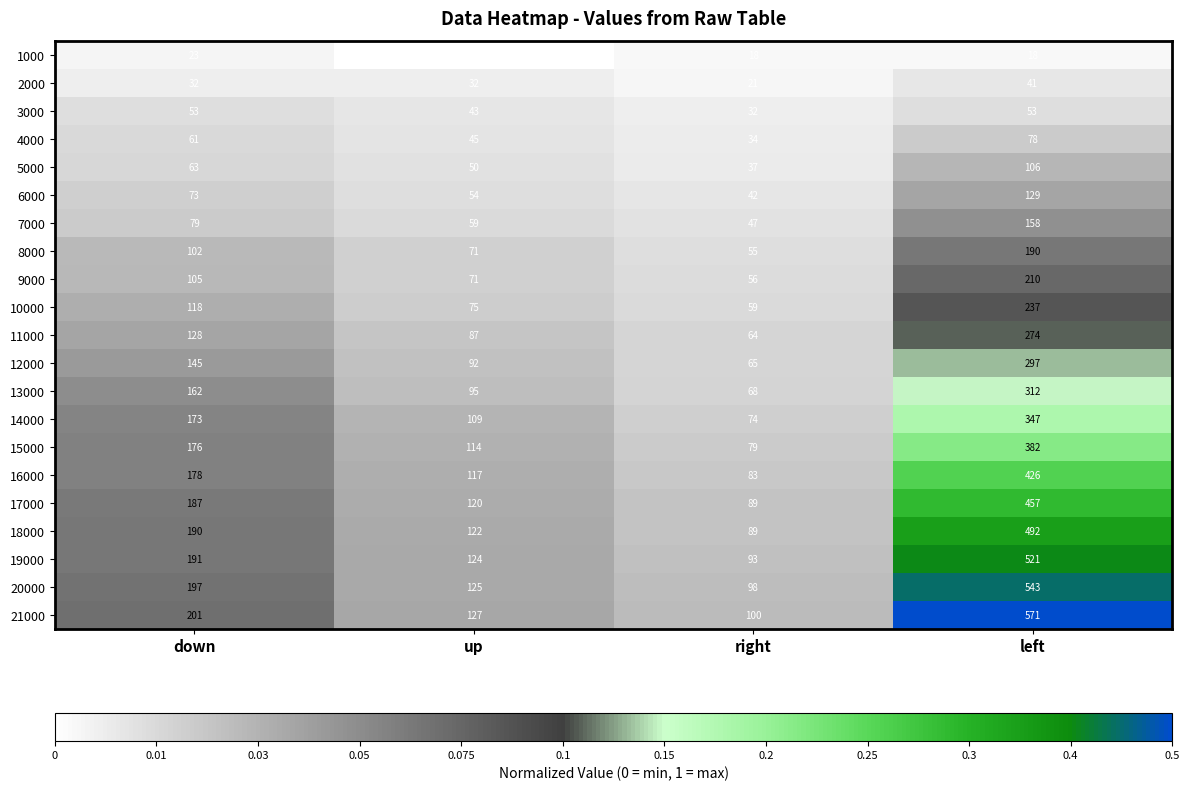

The value of 14000 at up is 109. True or false?

True